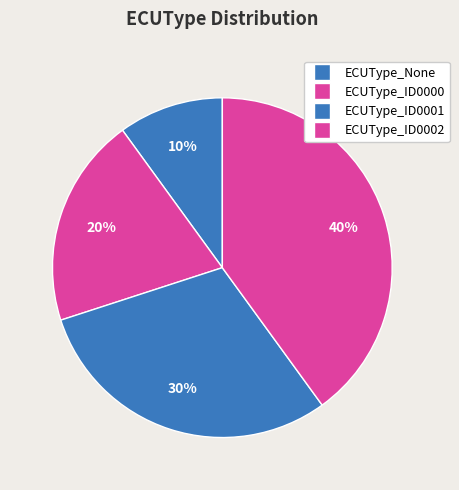

Approximately how many times larger is the value at ECUType_ID0000 compared to ECUType_None?

2.0